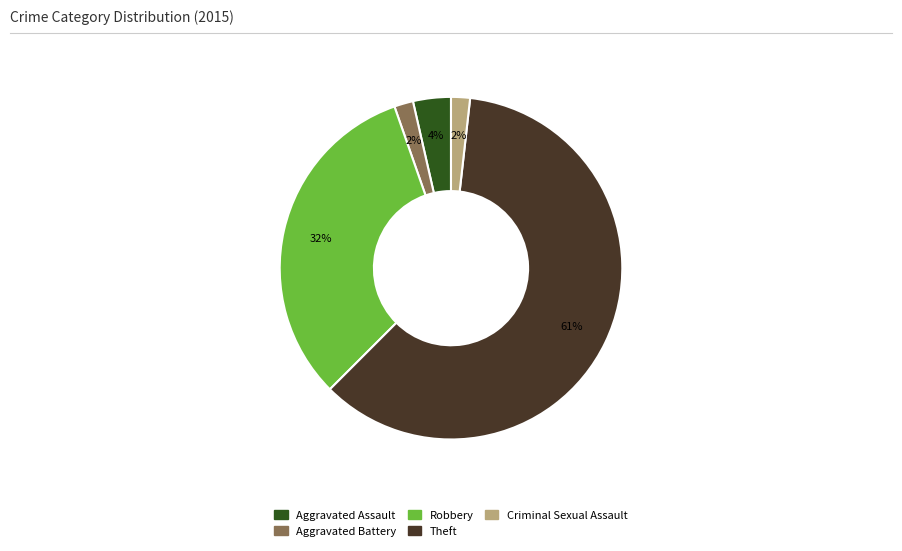

Which category has the biggest portion of the pie?

Theft